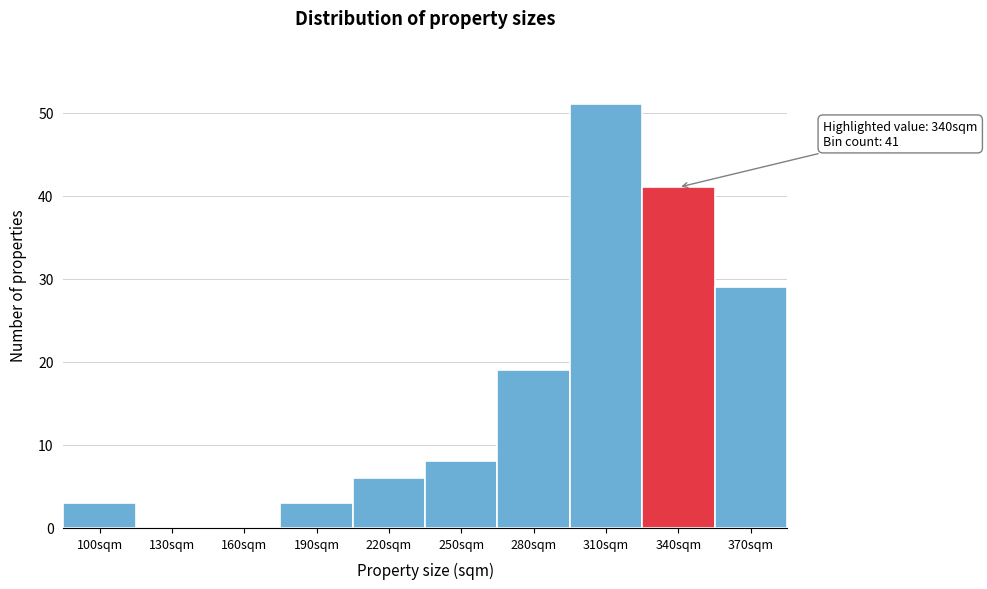

Which category has the highest value across all series?

310sqm